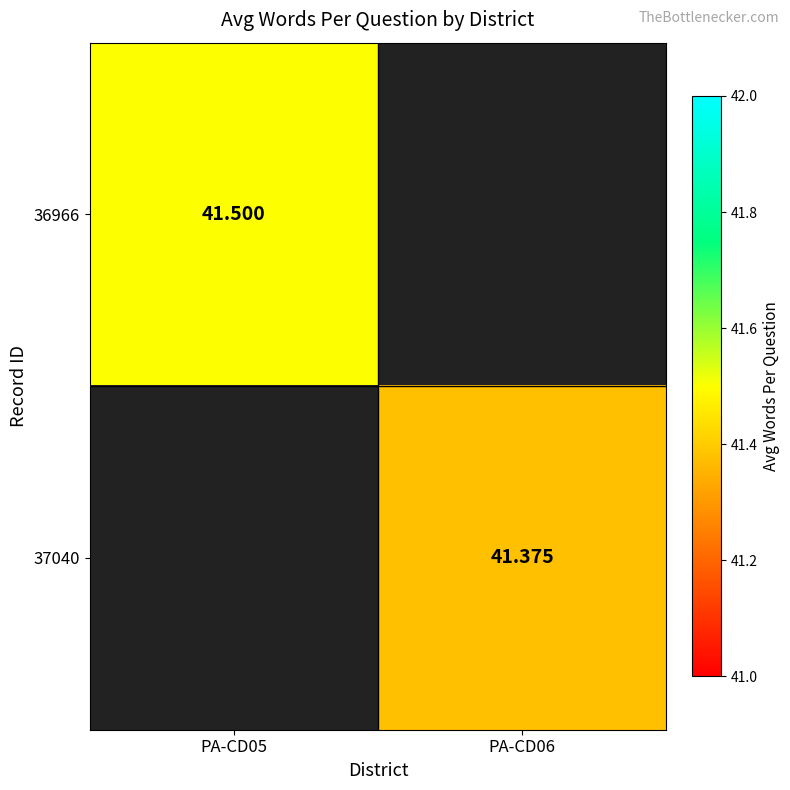

What is the smallest value displayed?

41.4